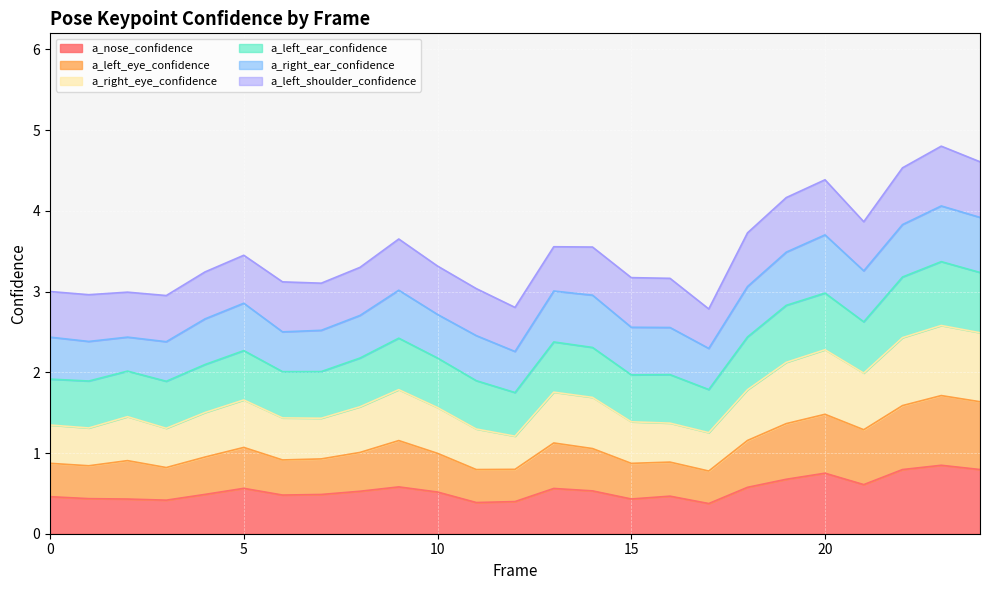

True or false: a_left_eye_confidence and a_right_eye_confidence intersect in this chart.

False